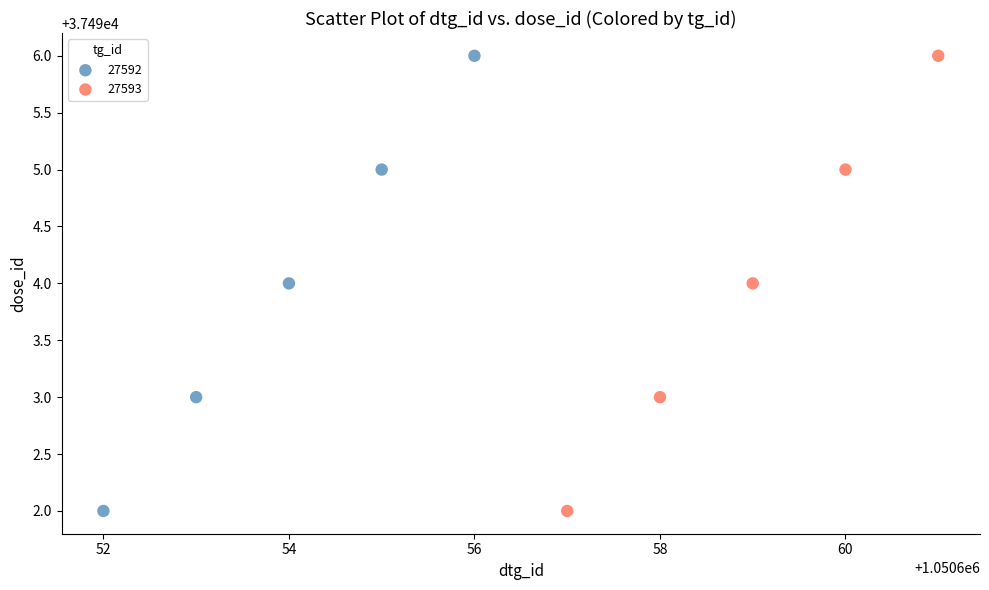

What are all the series names shown in the legend?

27592, 27593